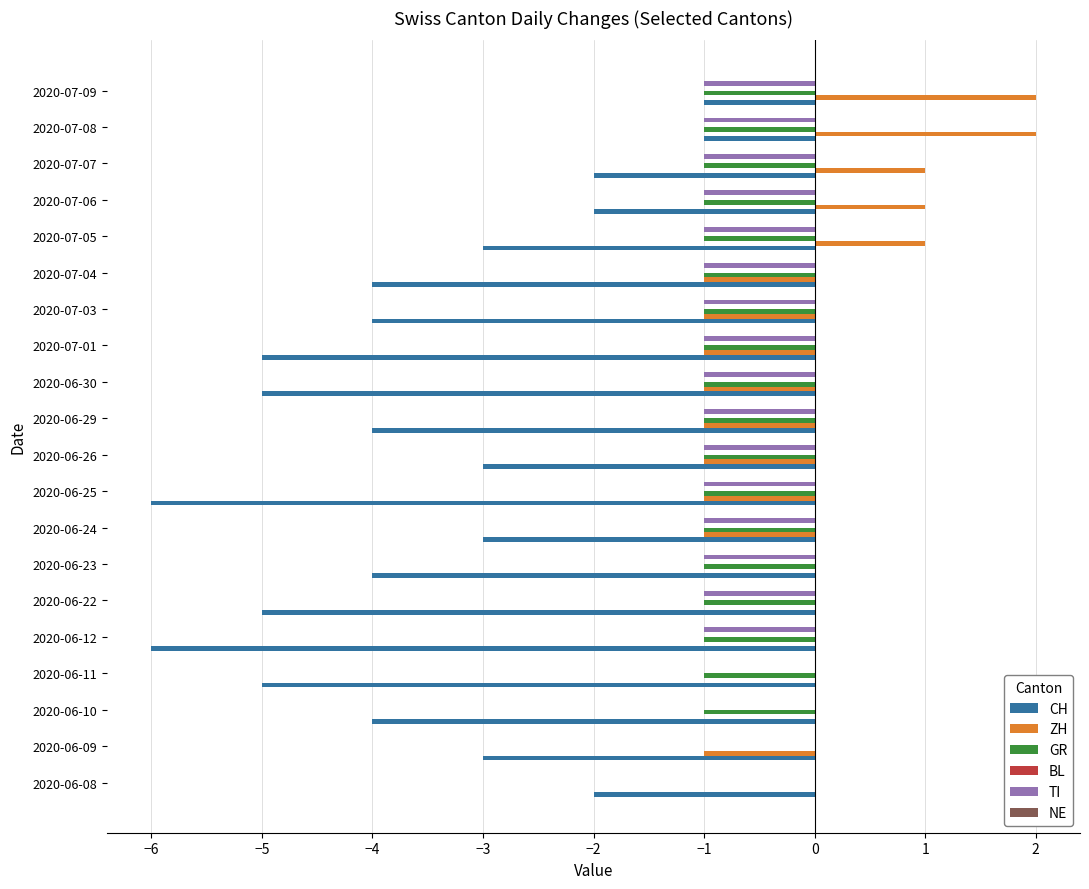

Which series has the largest range (max minus min)?

CH